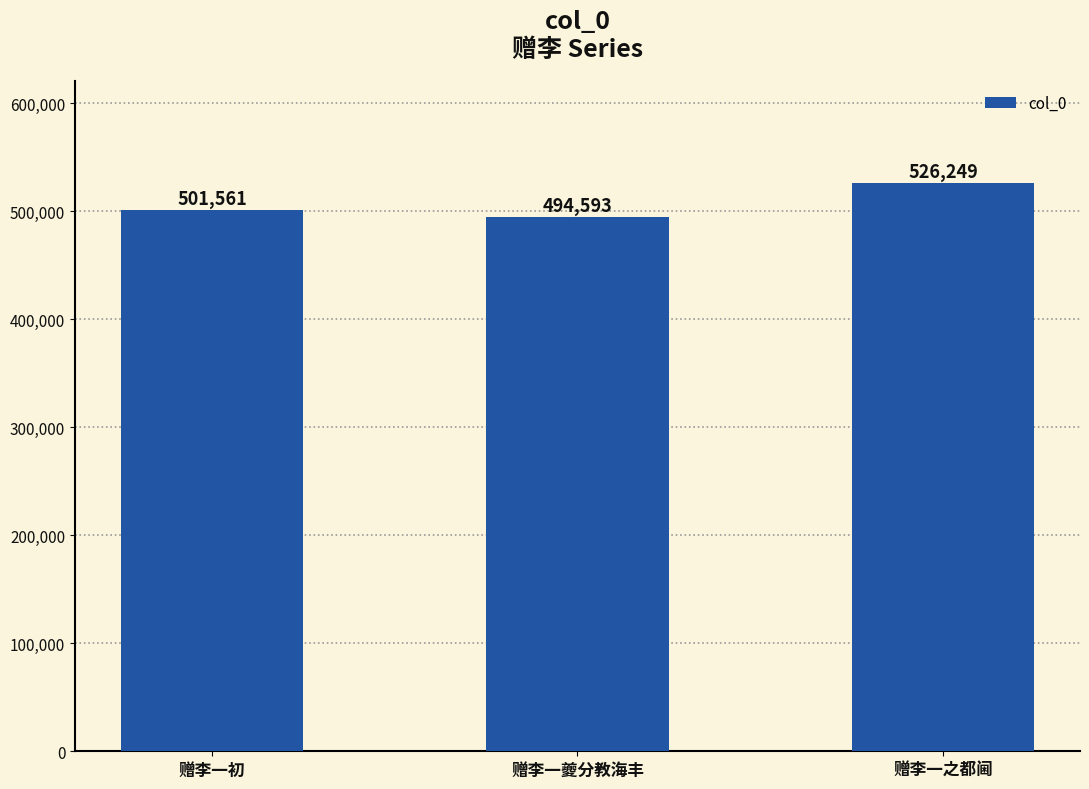

Reading right to left, list all the values displayed in this chart.

赠李一之都阃=526249	赠李一夔分教海丰=494593	赠李一初=501561